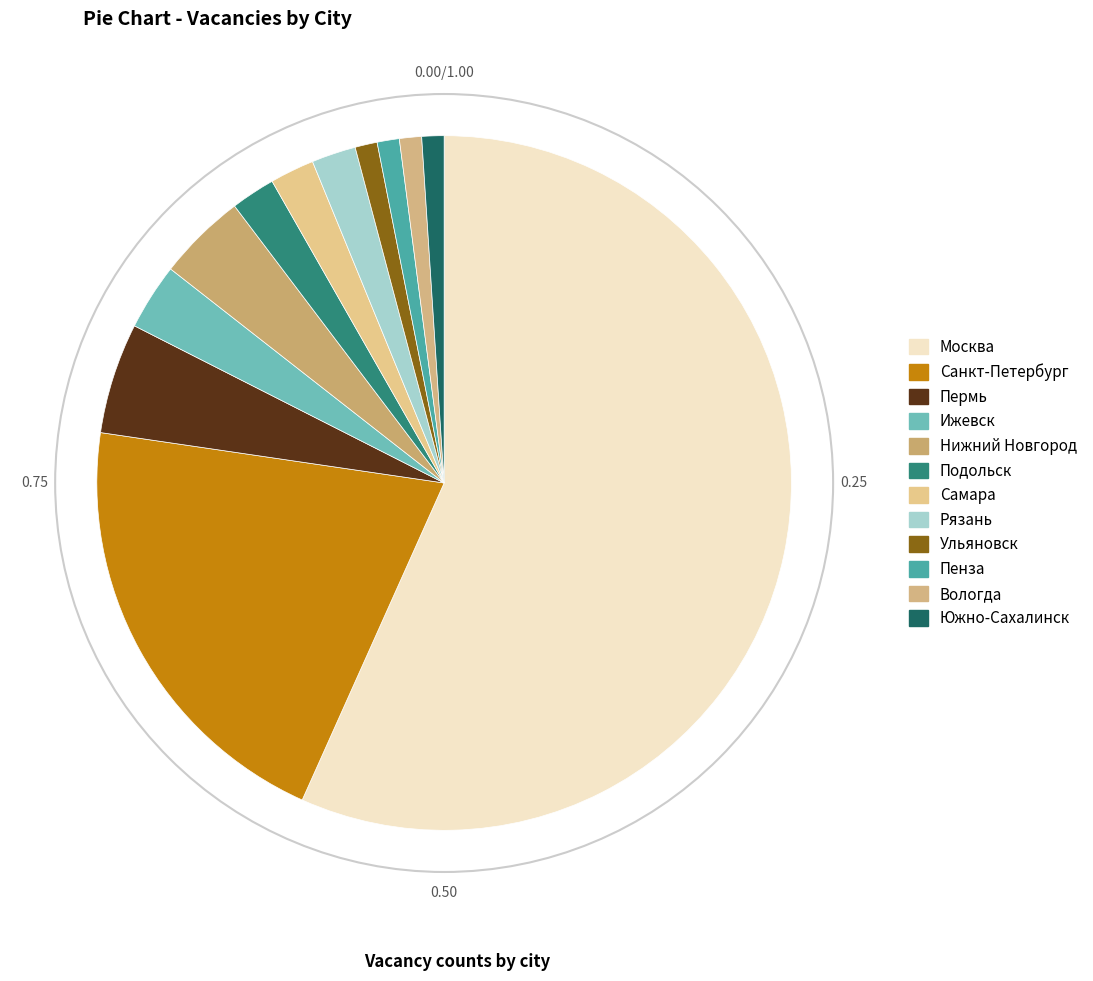

Count the number of slices in the pie.

12